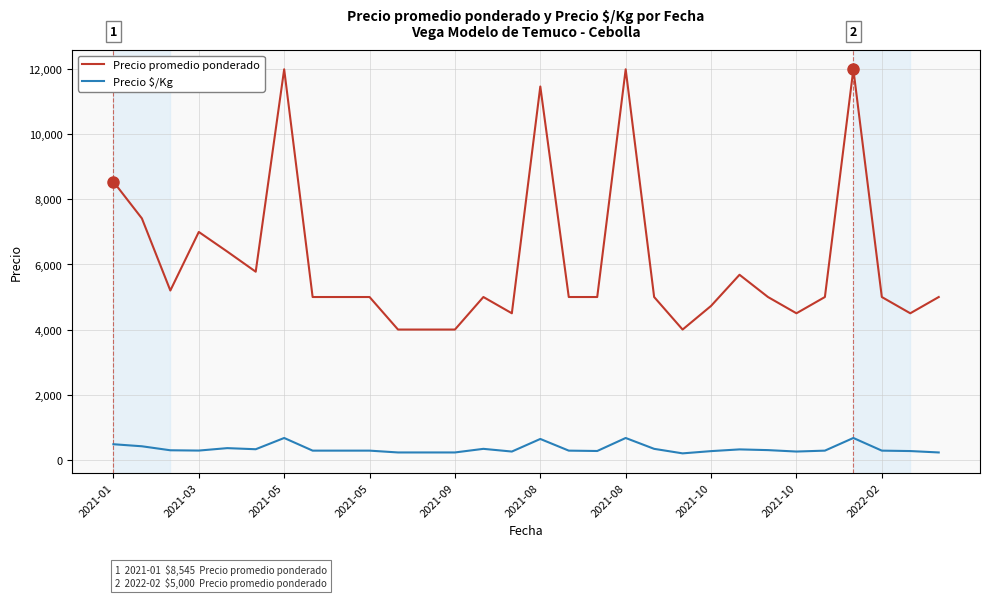

What are all the series names shown in the legend?

Precio promedio ponderado, Precio $/Kg